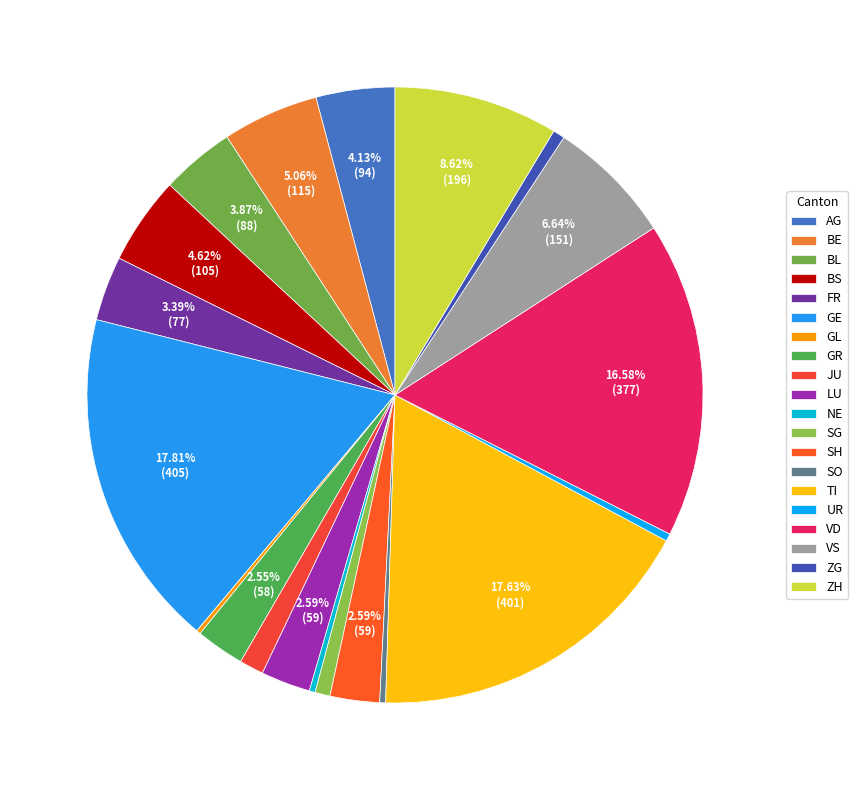

How many segments does this pie chart have?

20